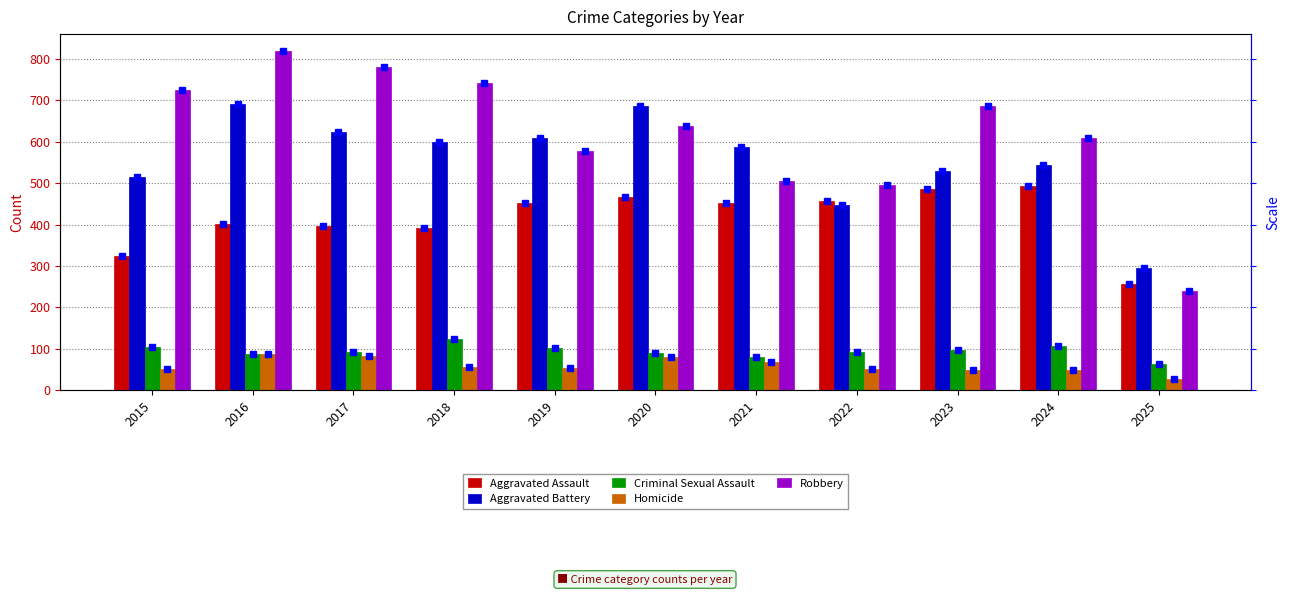

At which category does the chart reach its peak across all series?

2016